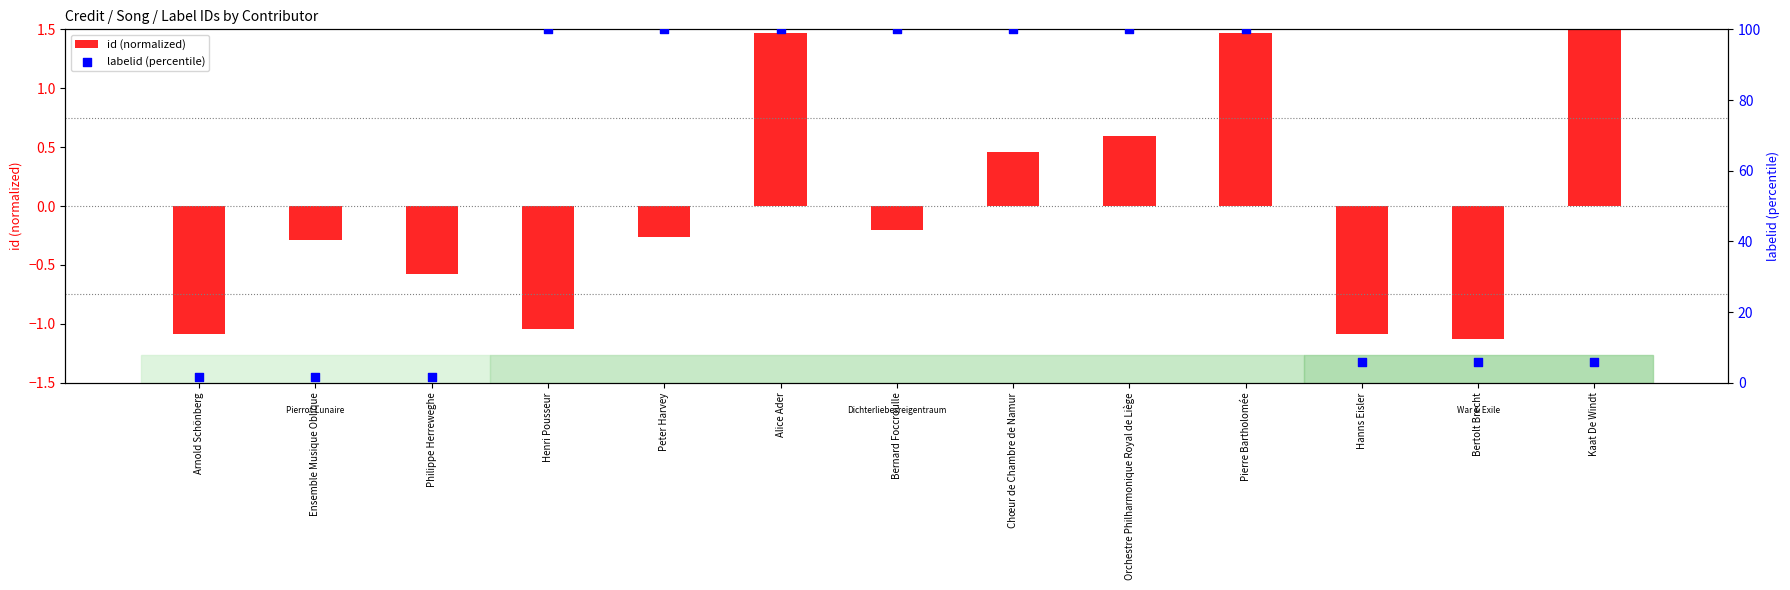

At how many categories does at least one series exceed 20?

7